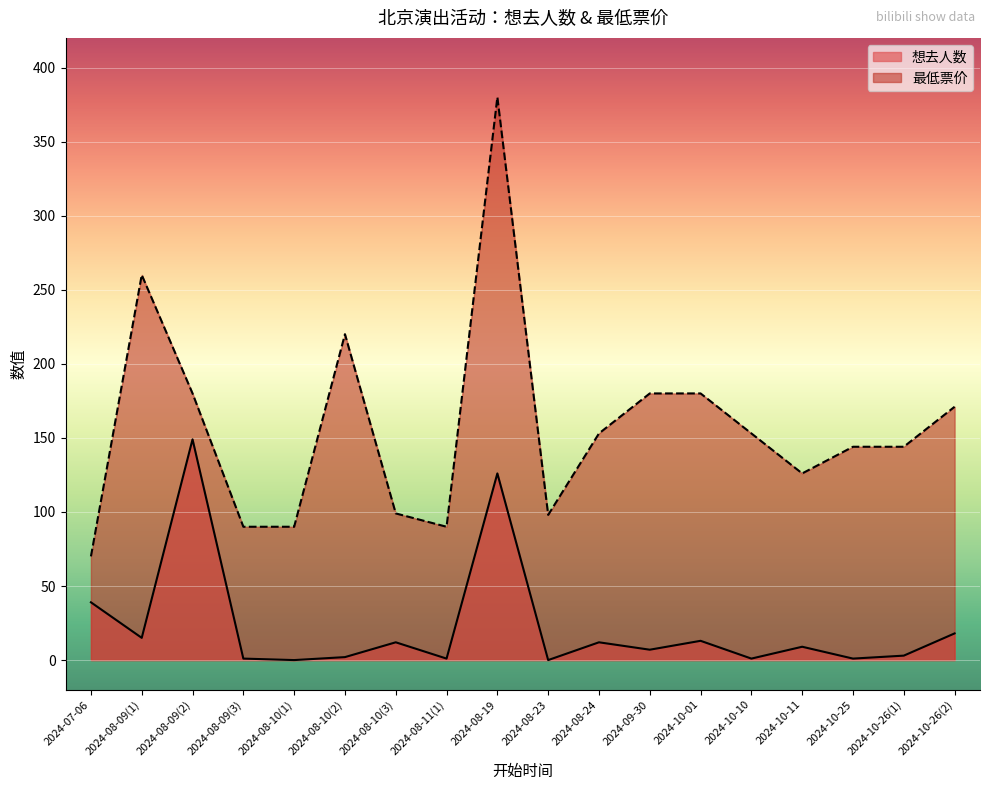

True or false: 想去人数 and 最低票价 intersect in this chart.

False